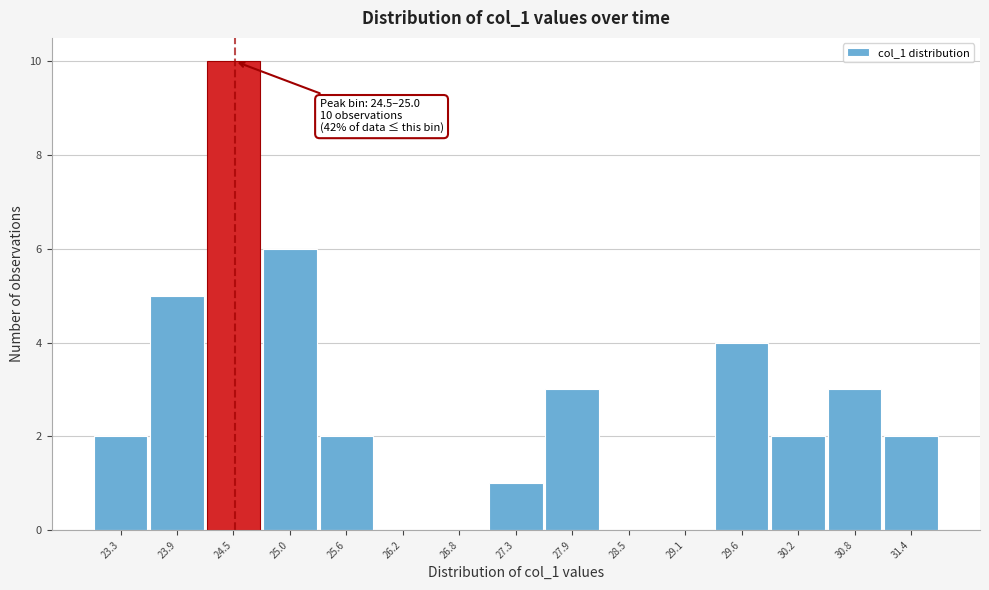

Reading right to left, what are all the values shown in this chart?

31.4=2	30.8=3	30.2=2	29.6=4	29.1=0	28.5=0	27.9=3	27.3=1	26.8=0	26.2=0	25.6=2	25.0=6	24.5=10	23.9=5	23.3=2